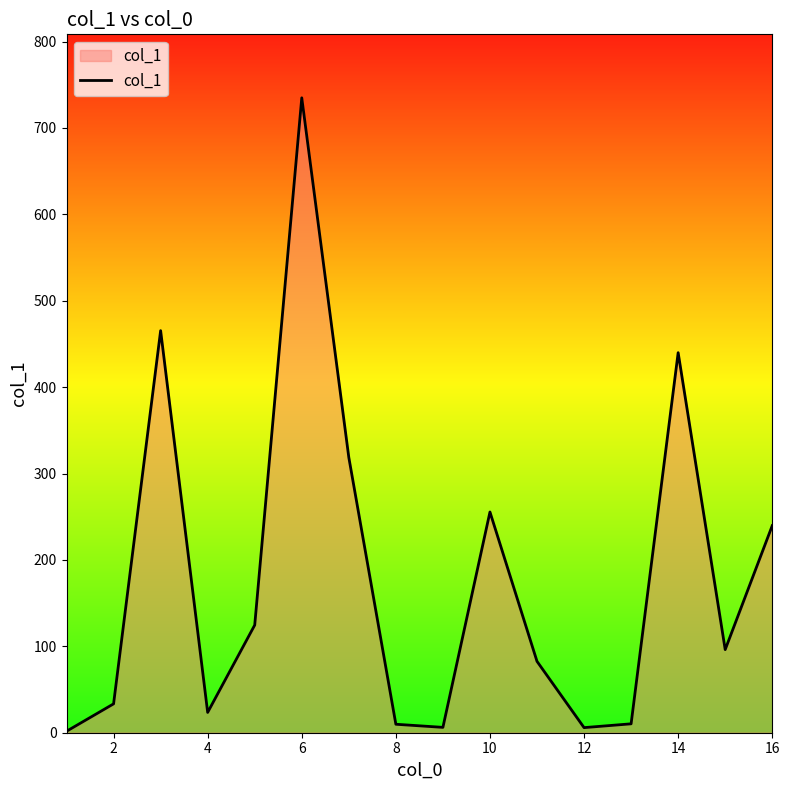

What is the maximum value shown in the chart?

734.9